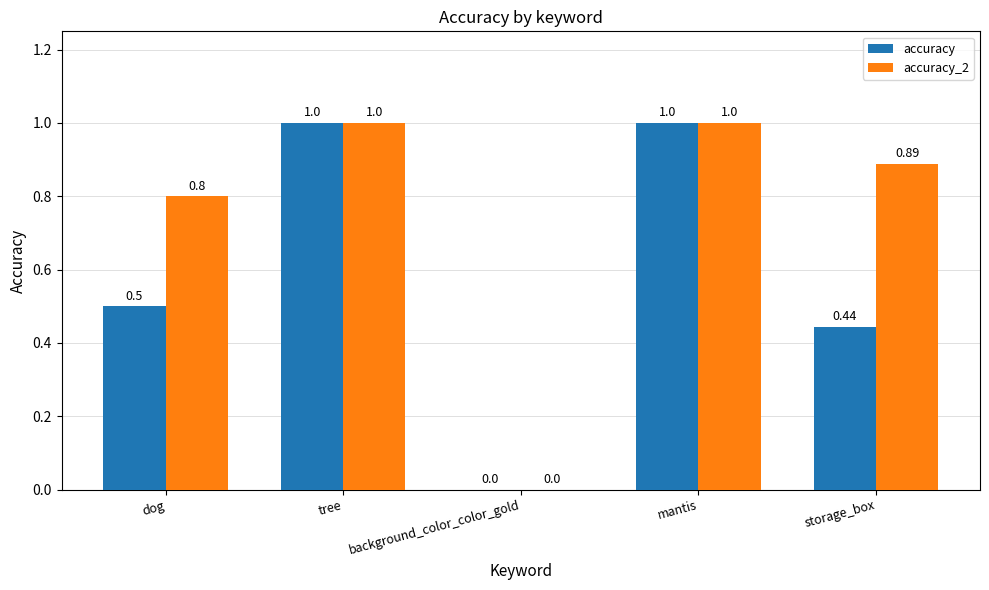

The value of accuracy at background_color_color_gold is 0.0. True or false?

True